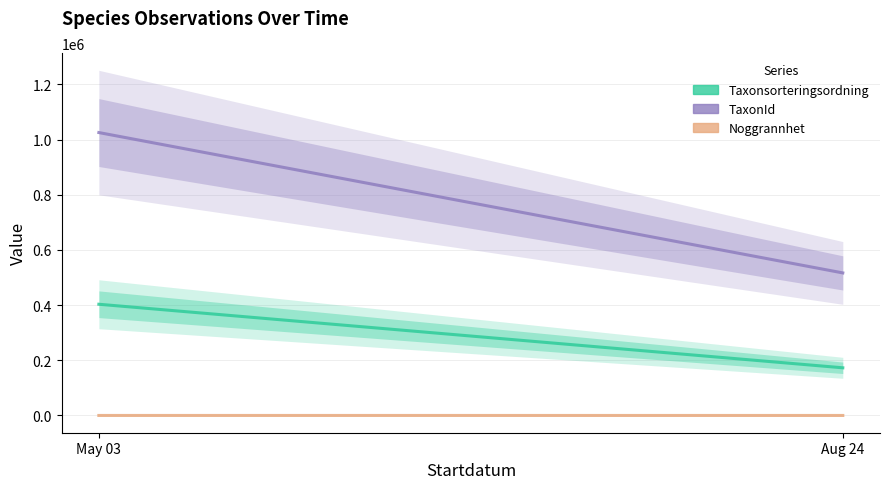

How many lines are shown in the chart?

3